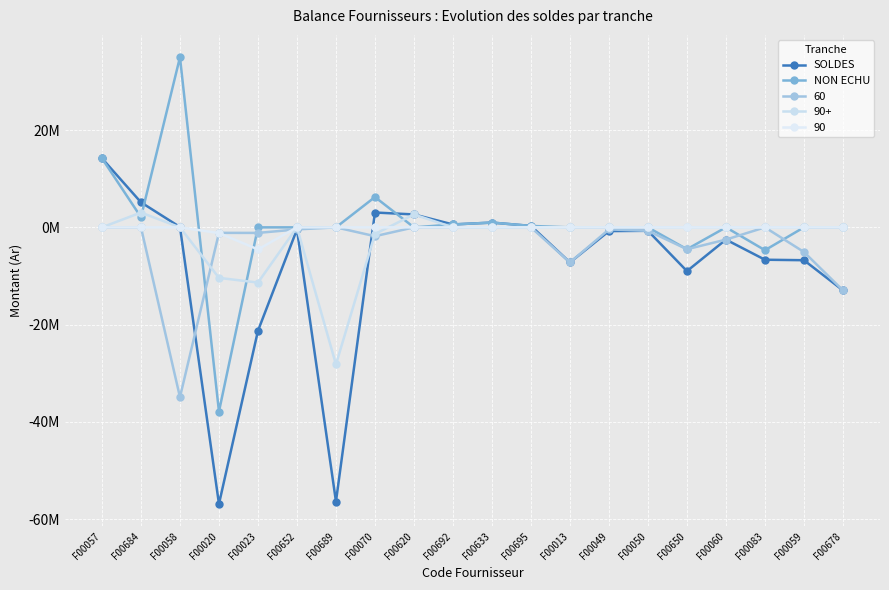

True or false: NON ECHU has more than 0 points higher than both neighbors.

True